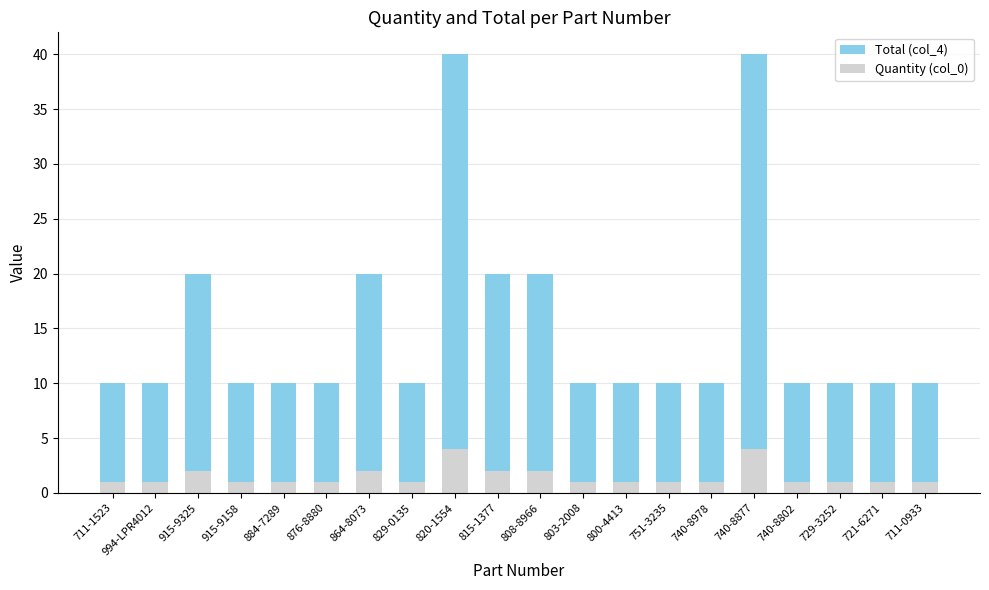

The value of Total (col_4) at 815-1377 is 8. True or false?

False